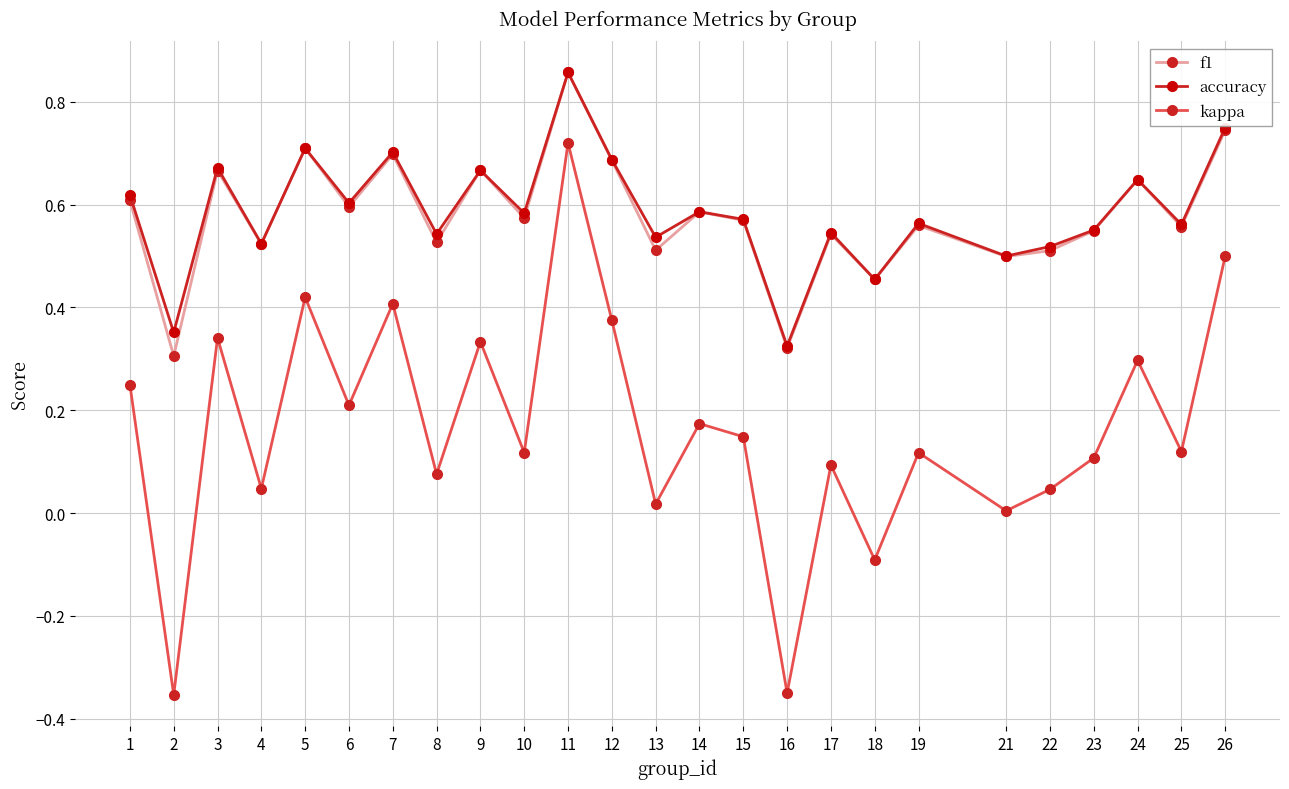

Where is the first local maximum for accuracy?

3